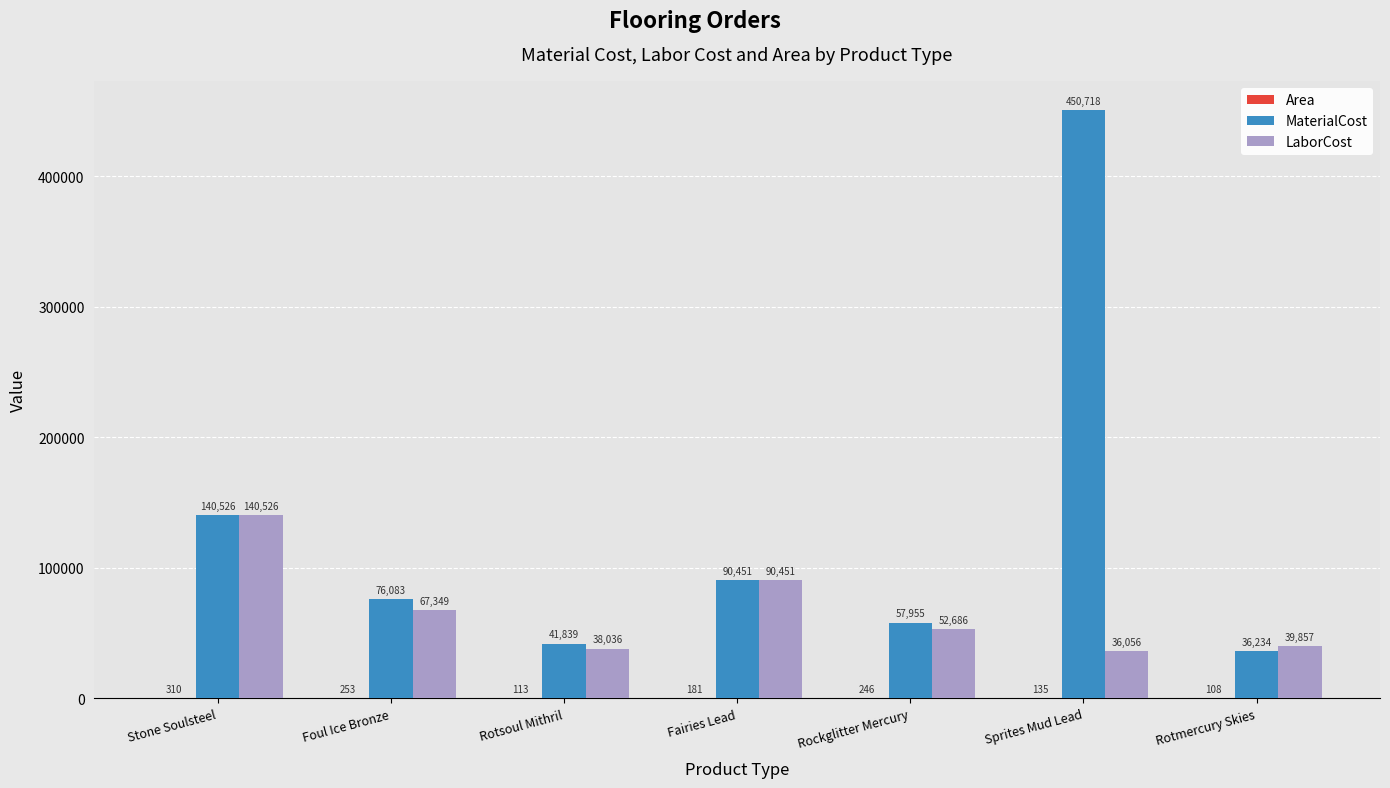

Between Rotsoul Mithril and Fairies Lead, which series saw the biggest shift?

LaborCost